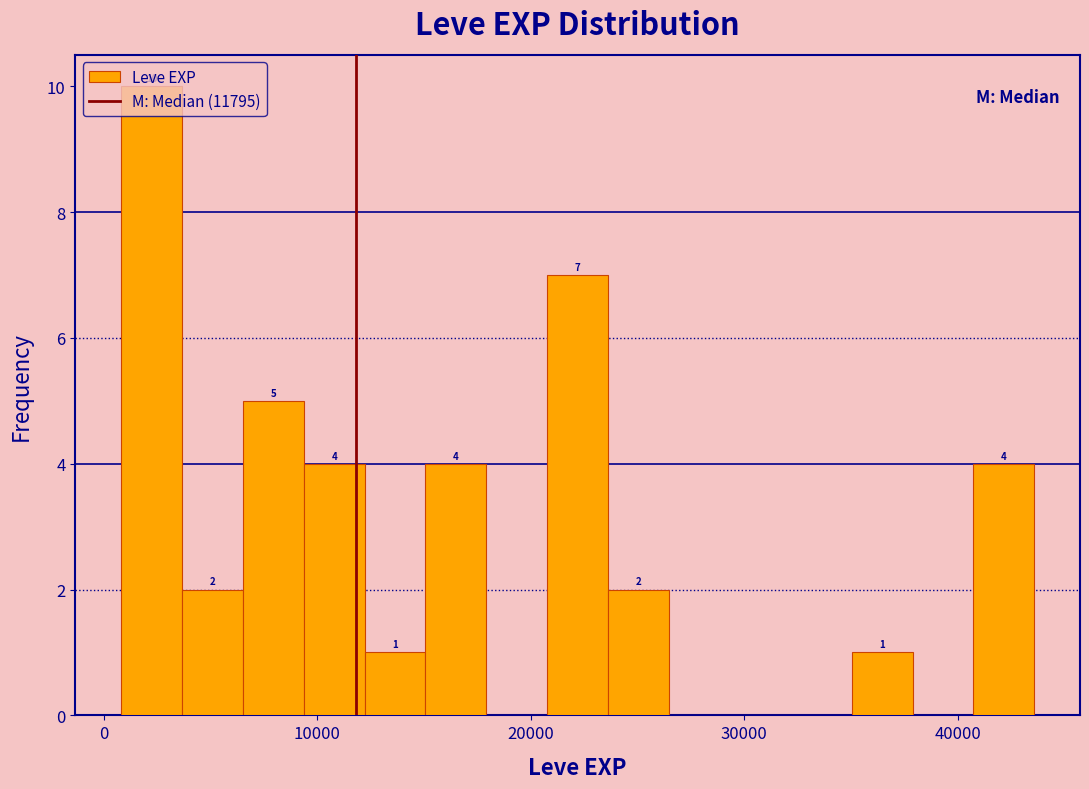

Read against the x-axis, roughly where is the centre of the tallest bar?

2000